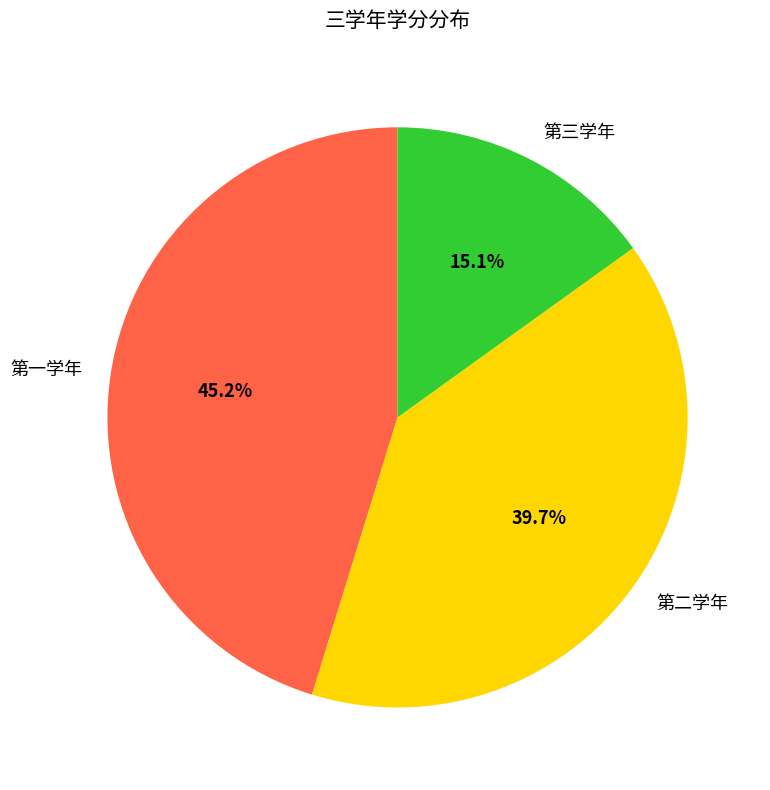

How much of the chart is everything except 第三学年?

84.9%